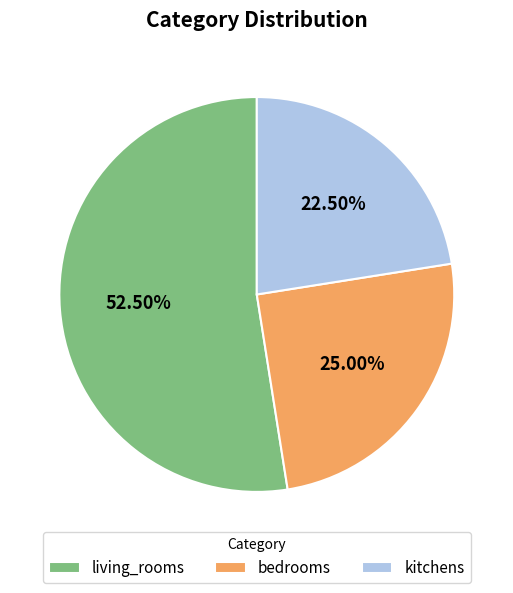

Is it true that kitchens is 15% of the pie?

False